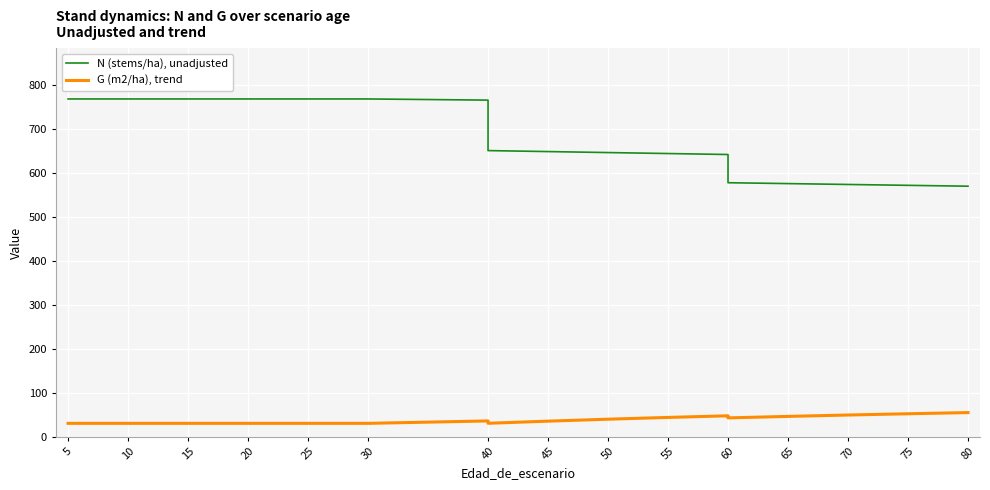

How many data points in G (m2/ha), trend are above 35?

10